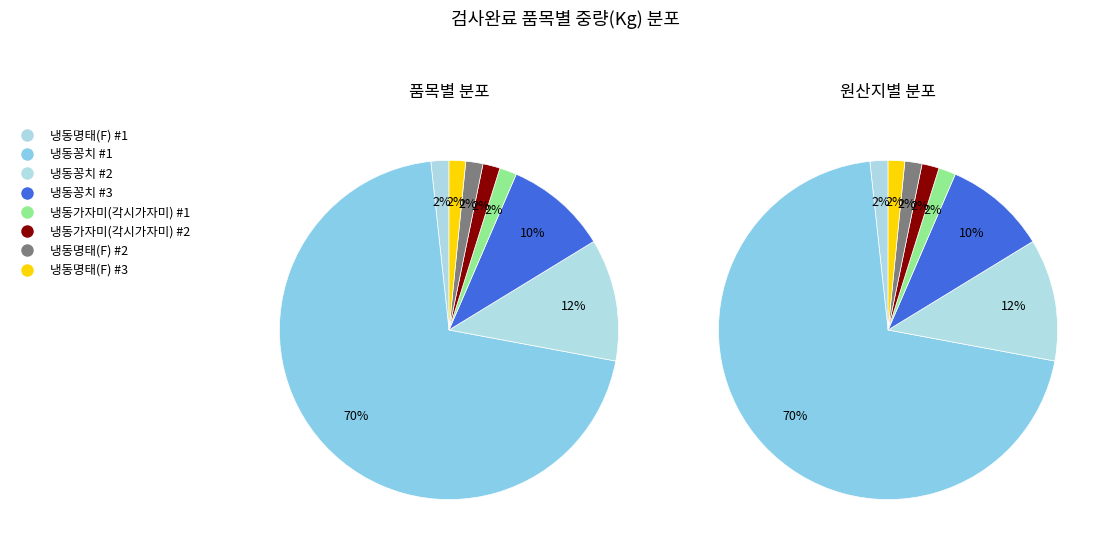

Which has a higher value, 냉동명태(F) #3 or 냉동가자미(각시가자미) #2?

냉동가자미(각시가자미) #2